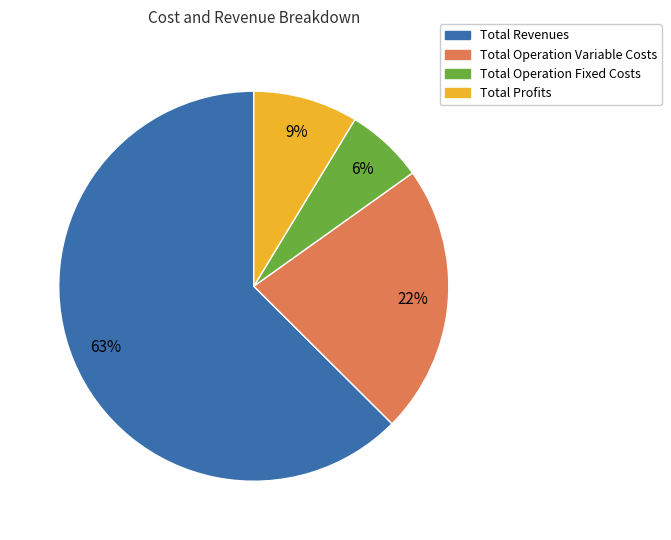

Which slice represents more than half of the pie?

Total Revenues